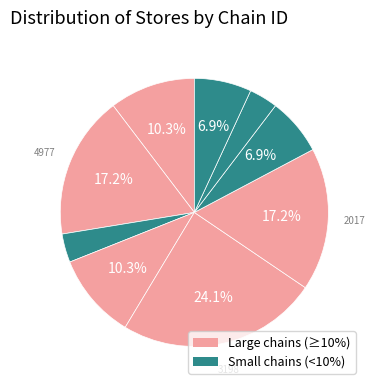

Is there any slice that represents more than half of the pie?

No